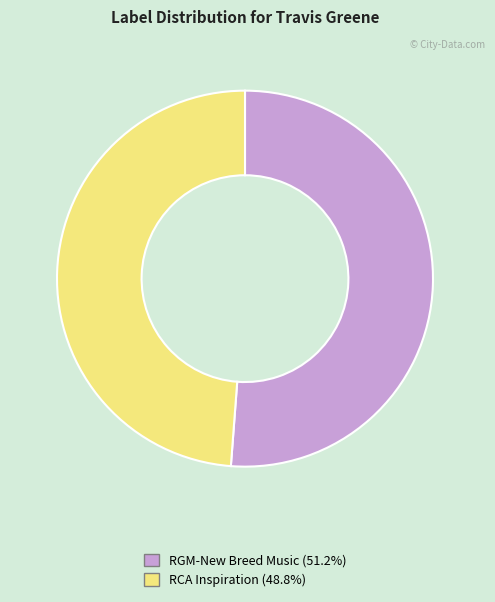

Is there any slice that represents more than half of the pie?

Yes